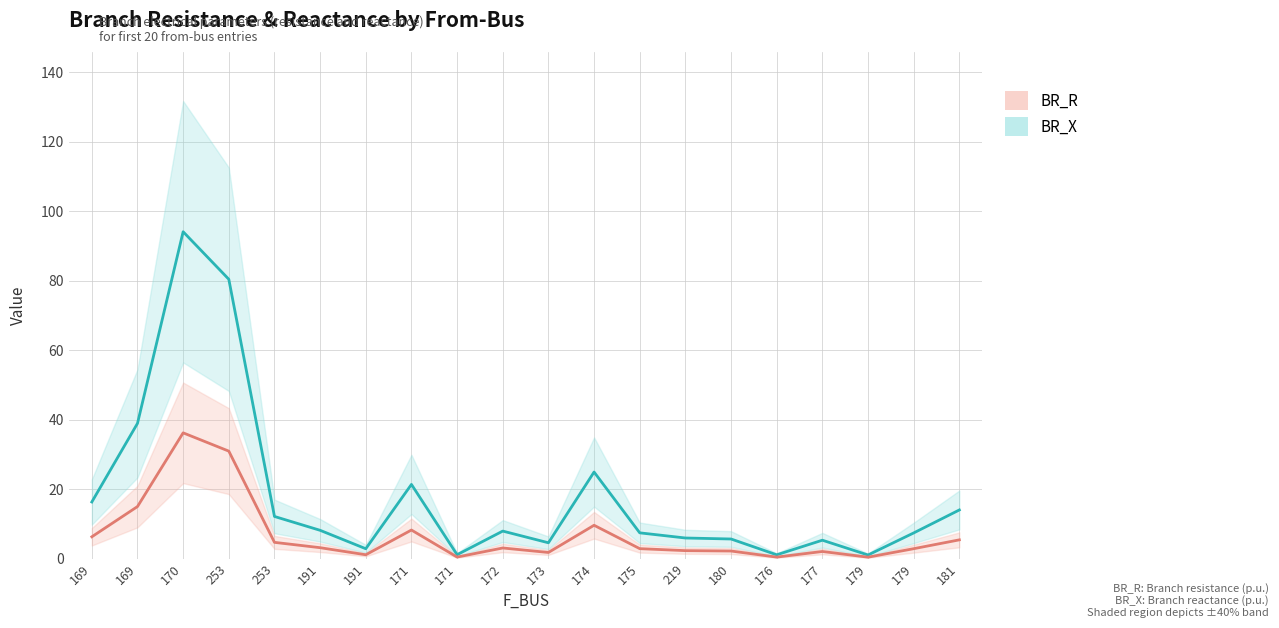

Which series has the widest spread of values?

BR_R